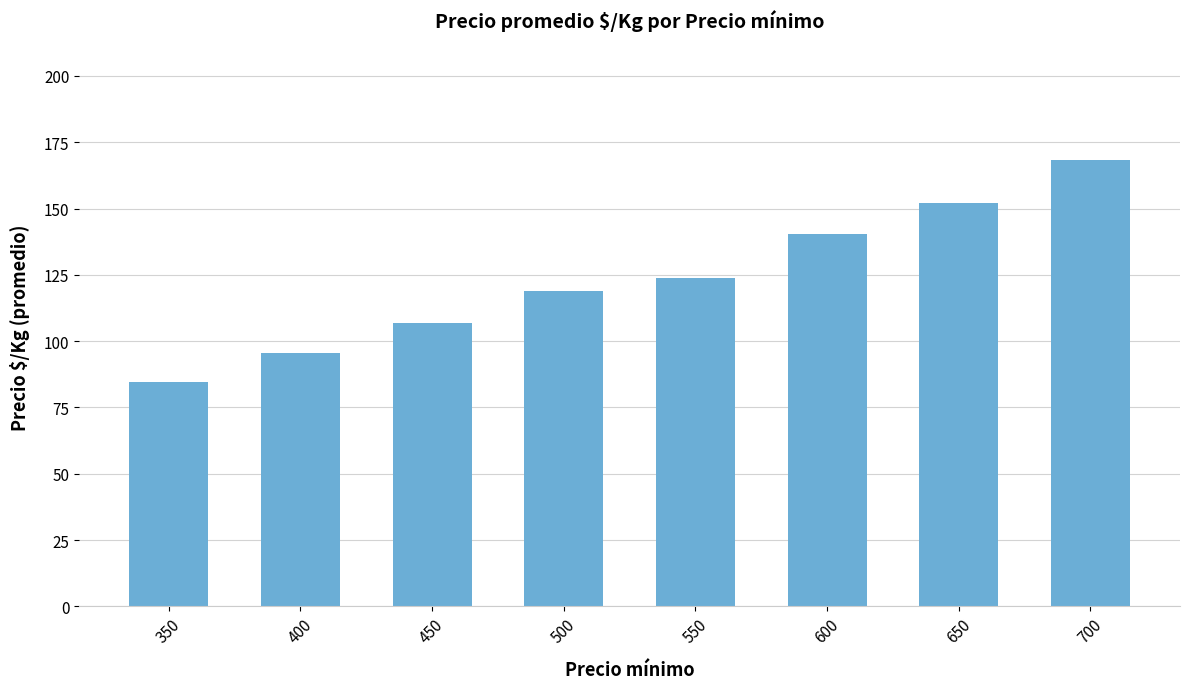

How many bars are there in total?

8